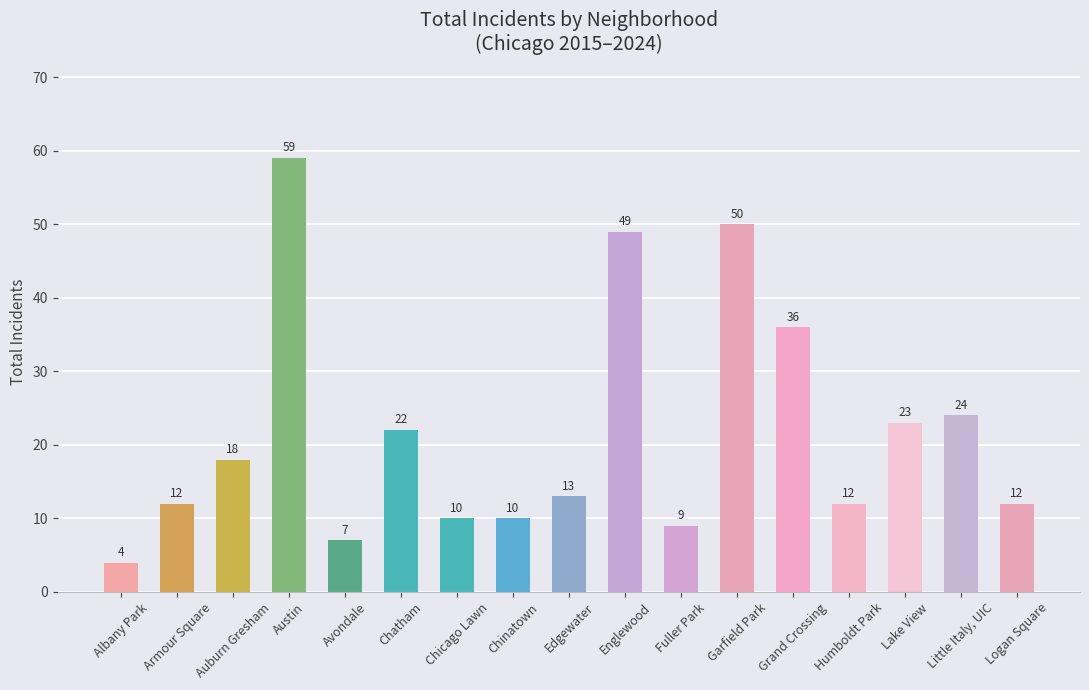

At which category does the chart reach its peak across all series?

Austin